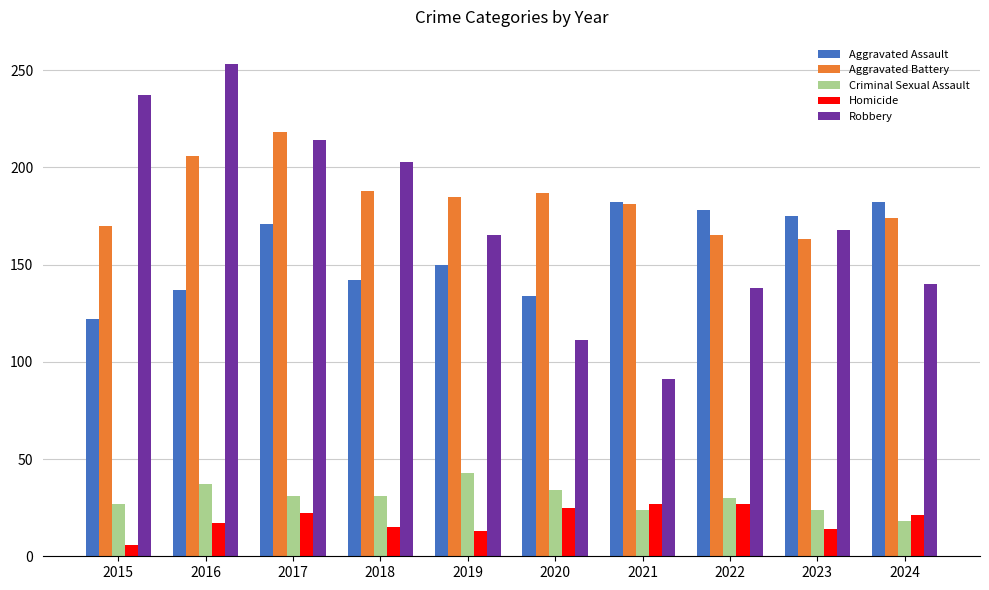

Between 2017 and 2021, which series saw the biggest shift?

Robbery